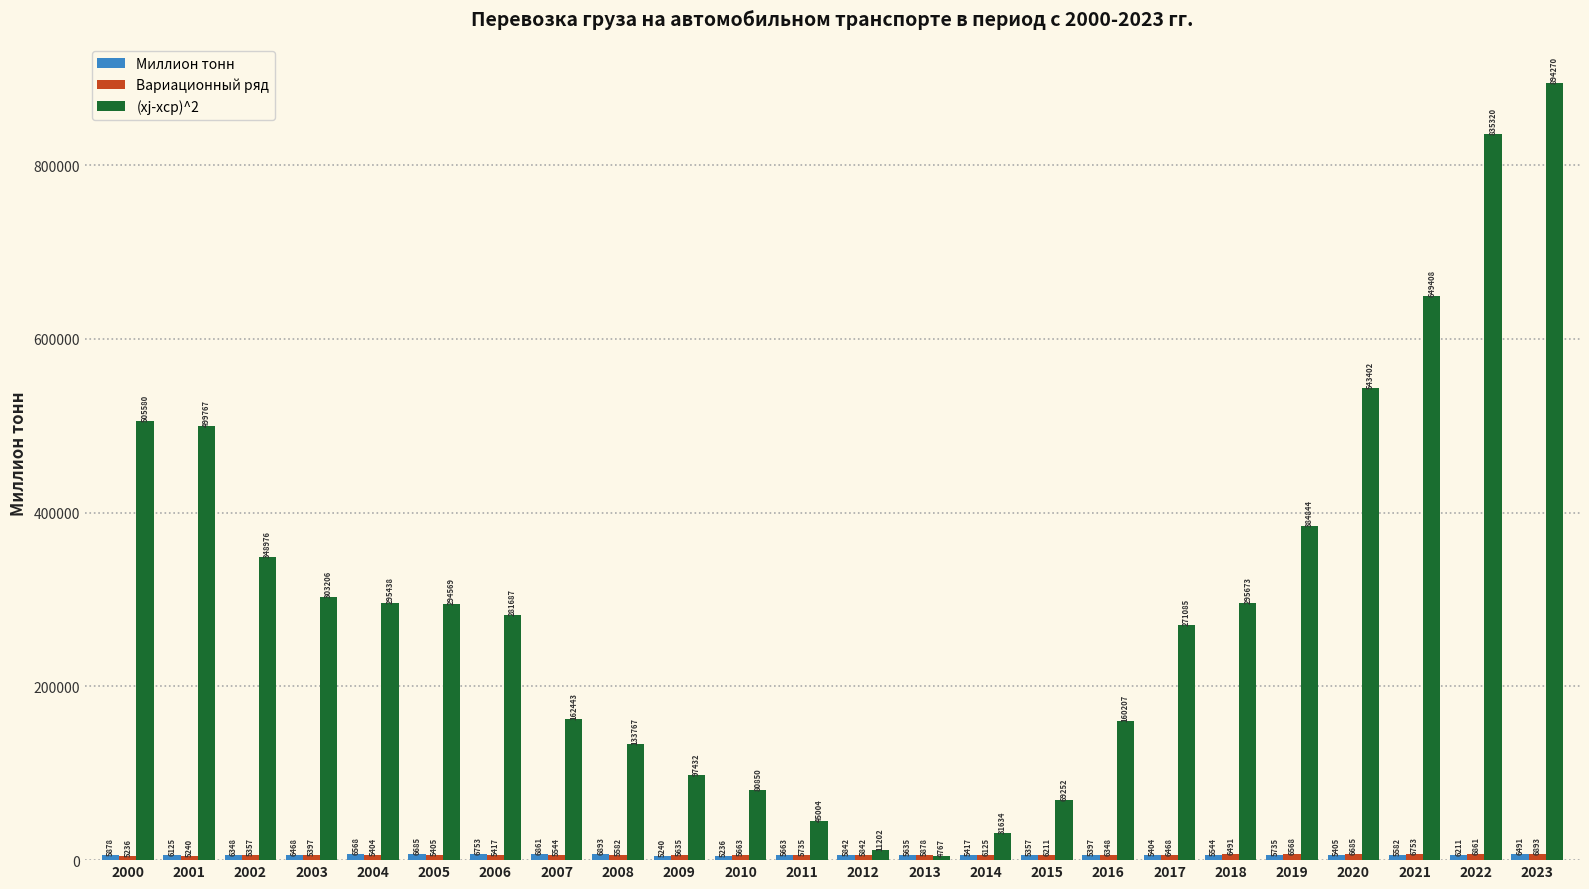

What is the smallest value displayed?

4766.8